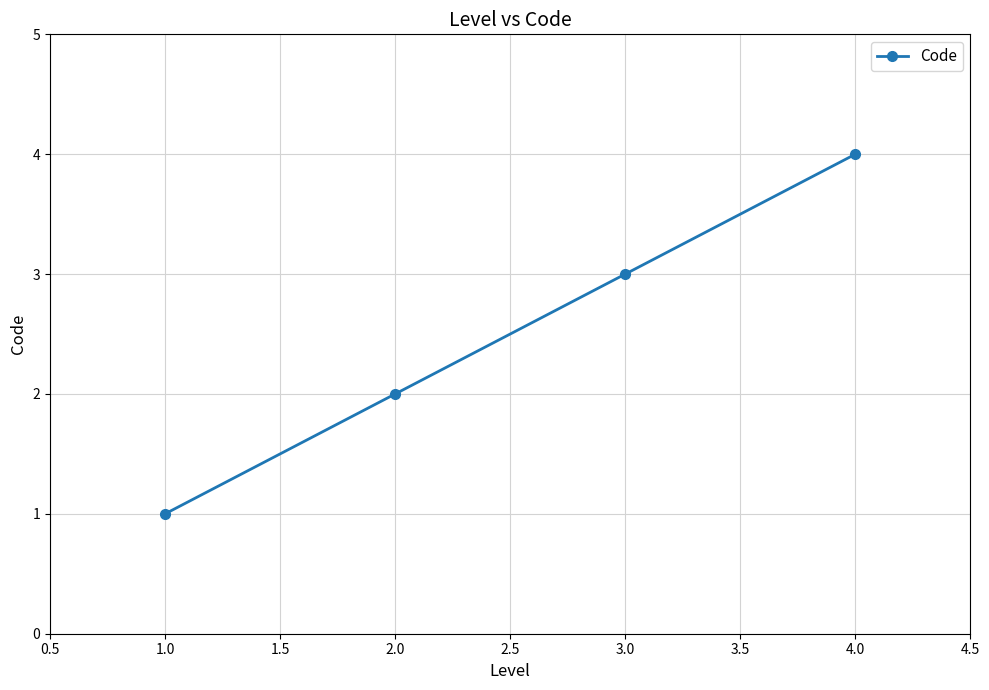

List the labels in order of value, largest first.

4.0, 3.0, 2.0, 1.0